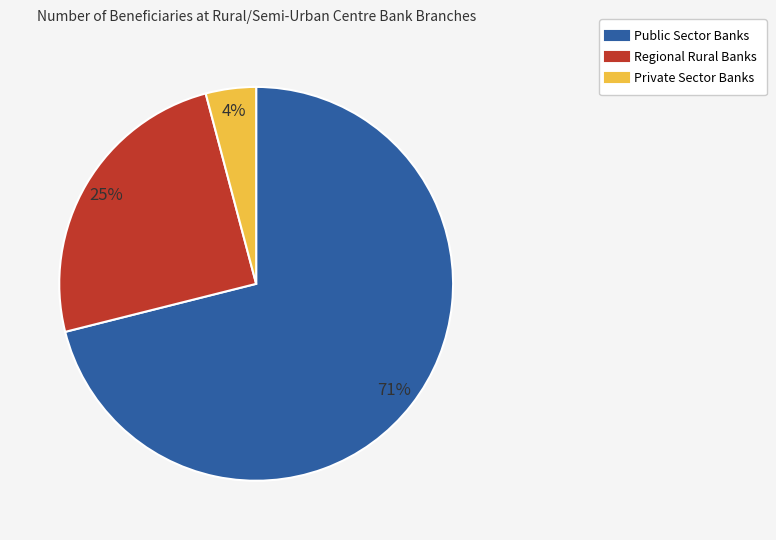

Combined, do Public Sector Banks and Regional Rural Banks account for over 50%?

Yes